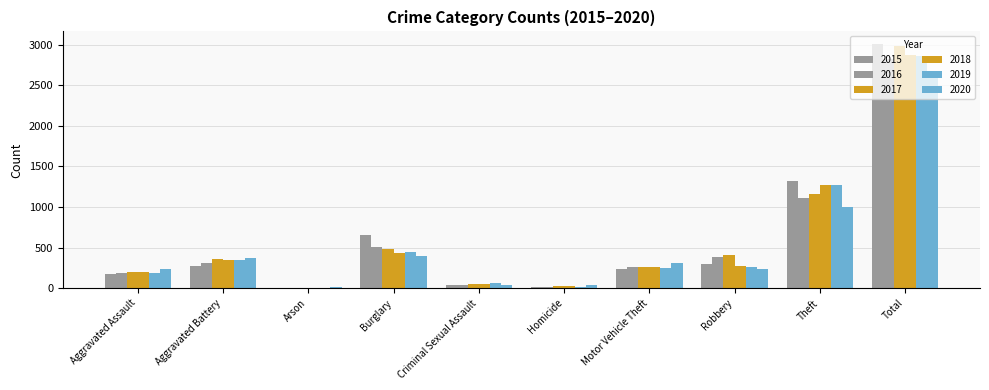

Are the bars horizontal?

No